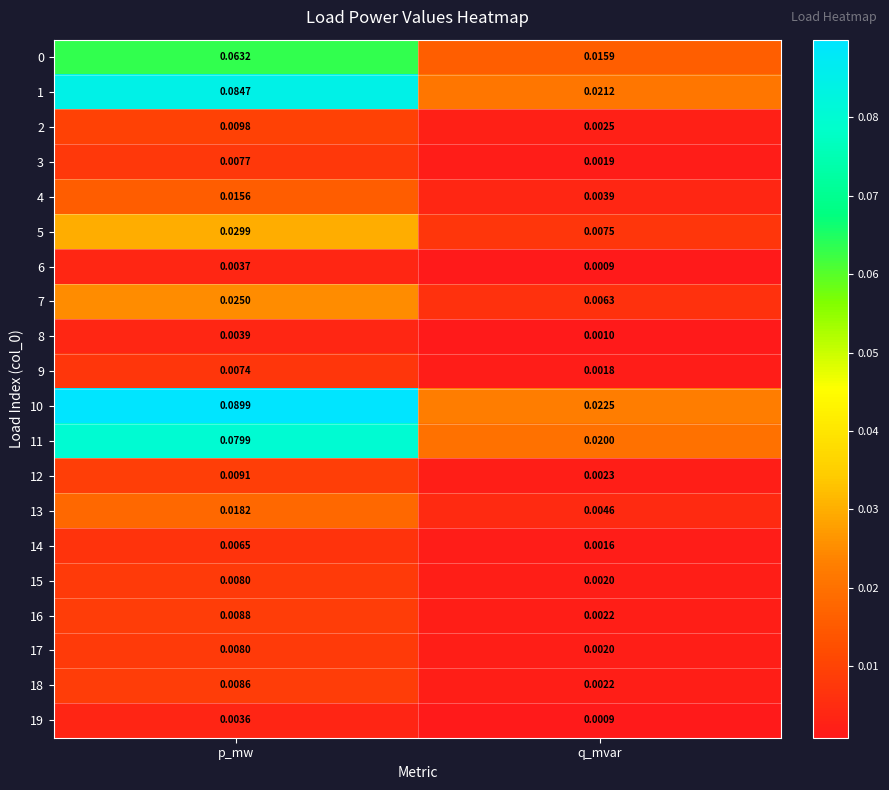

Where is 3 nearest to the value 0?

q_mvar